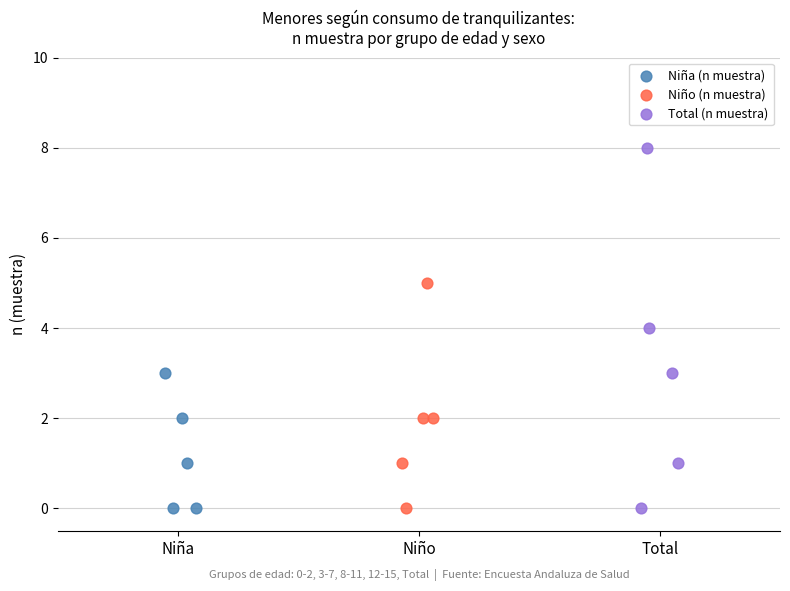

Which series reaches the maximum Y coordinate?

Total (n muestra)